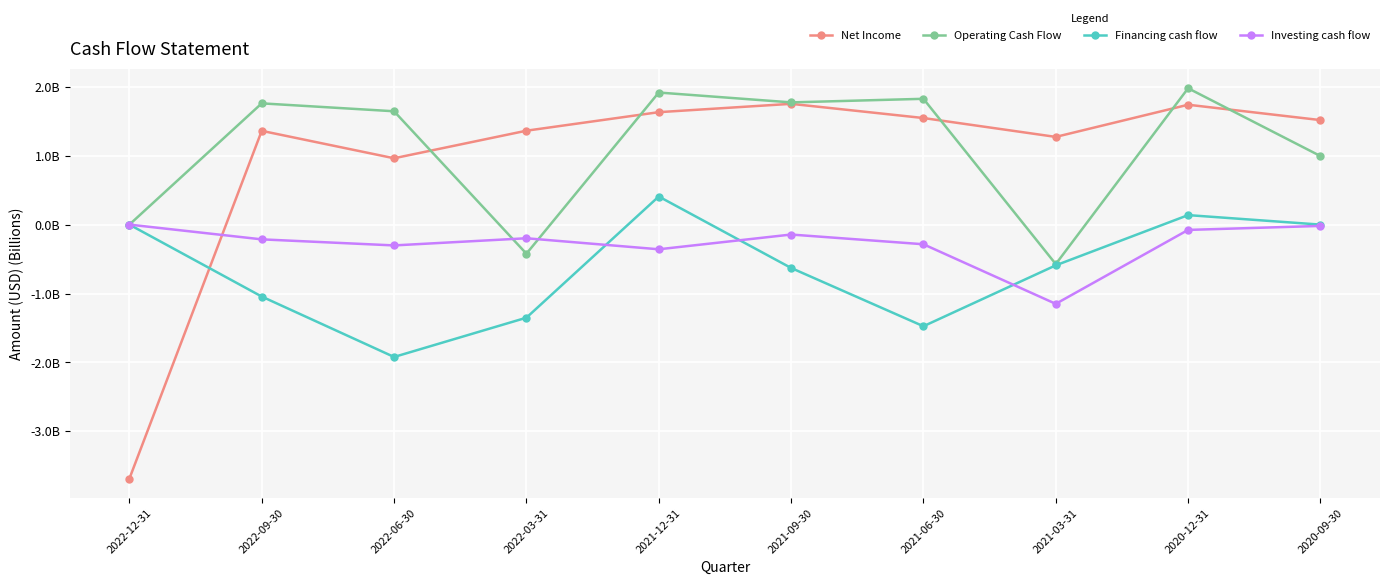

Which series ends up on top after the final intersection of Investing cash flow and Operating Cash Flow?

Operating Cash Flow